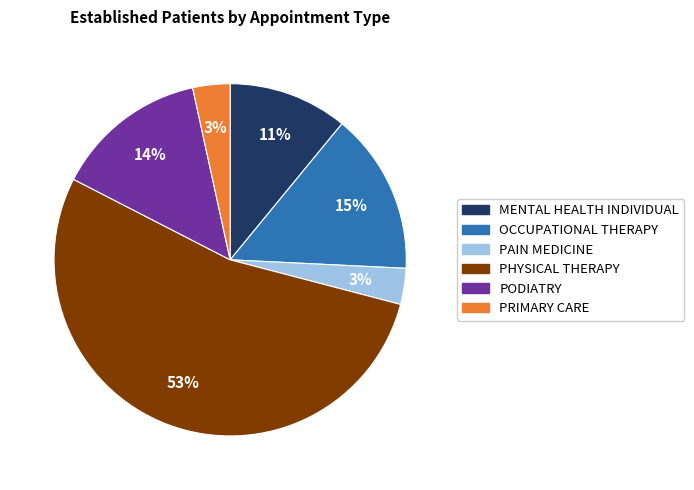

To the nearest percent, what percentage of the pie is PAIN MEDICINE?

3%